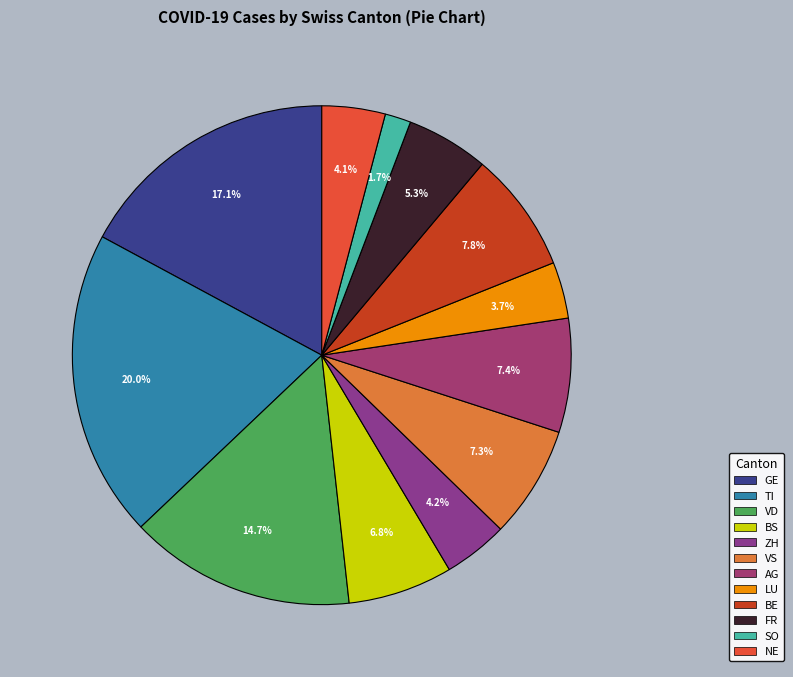

How many slices are in this pie chart?

12